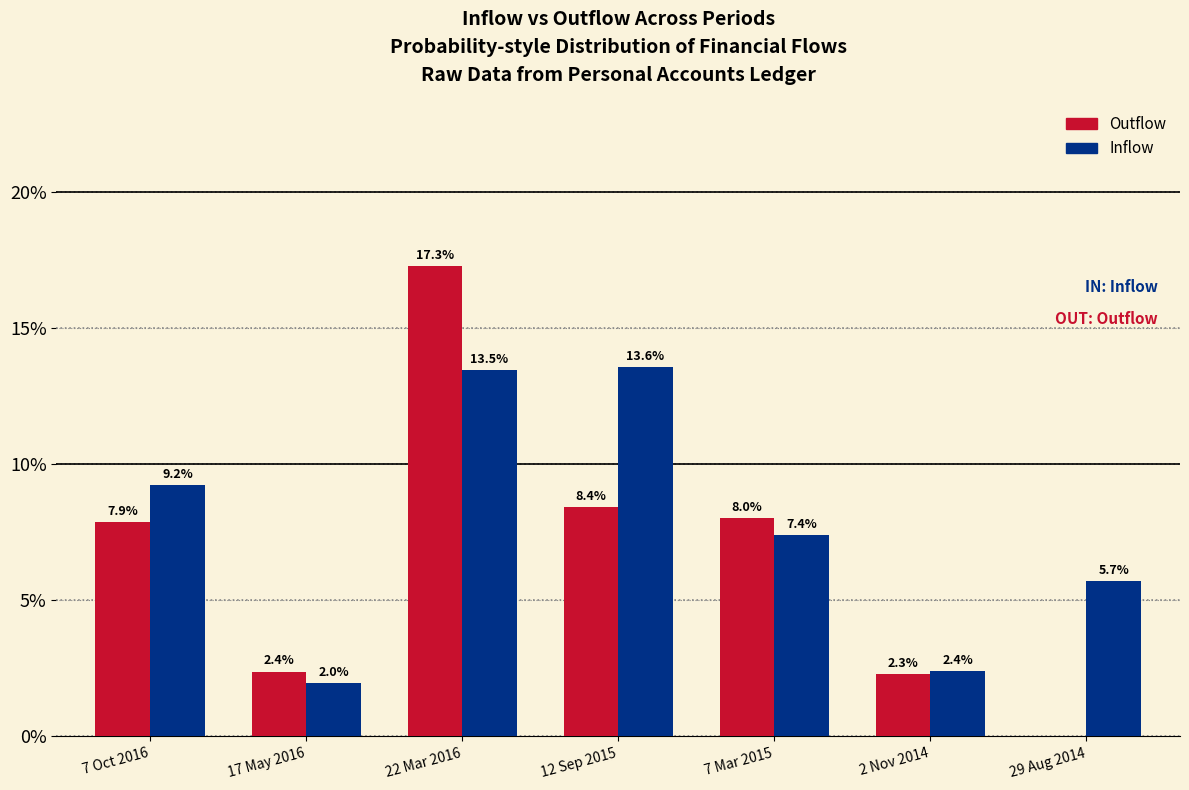

Reading right to left, extract all data points from this chart.

Outflow: 29 Aug 2014=0.0	2 Nov 2014=2.3	7 Mar 2015=8.0	12 Sep 2015=8.4	22 Mar 2016=17.3	17 May 2016=2.4	7 Oct 2016=7.9
Inflow: 29 Aug 2014=5.7	2 Nov 2014=2.4	7 Mar 2015=7.4	12 Sep 2015=13.6	22 Mar 2016=13.5	17 May 2016=2.0	7 Oct 2016=9.2